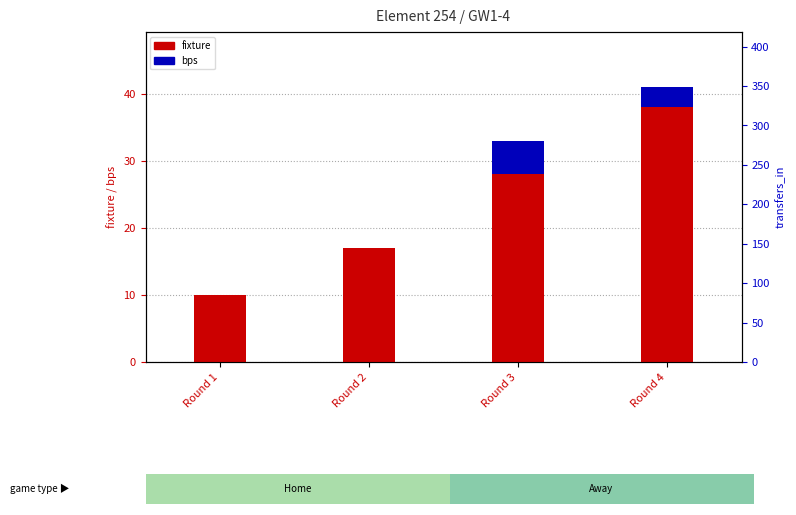

Which category has the lowest value in the bps series?

Round 1